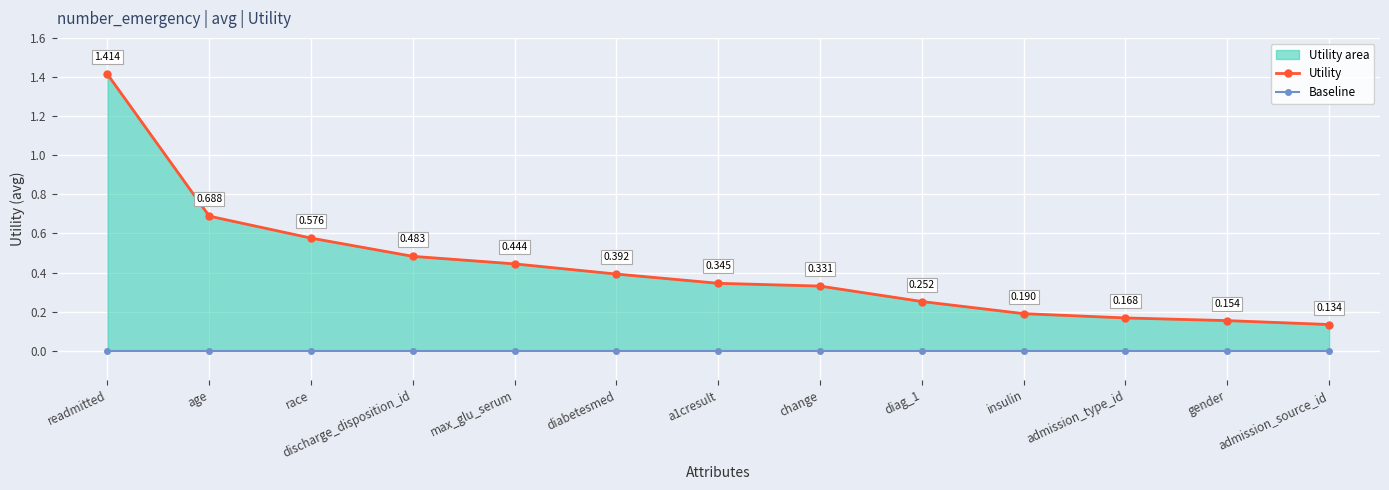

Which category has the lowest value across all series?

readmitted